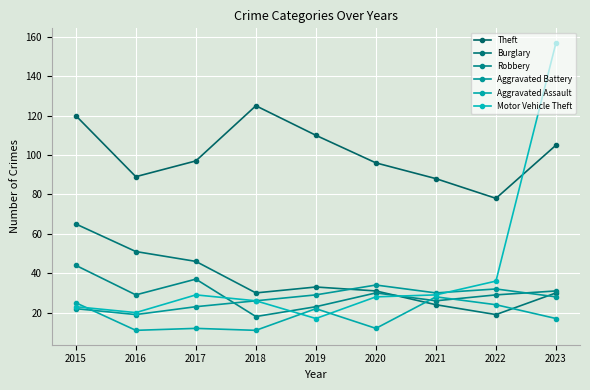

Reading left to right, transcribe all the data shown in this chart.

Theft: 2015=120	2016=89	2017=97	2018=125	2019=110	2020=96	2021=88	2022=78	2023=105
Burglary: 2015=65	2016=51	2017=46	2018=30	2019=33	2020=31	2021=24	2022=19	2023=30
Robbery: 2015=44	2016=29	2017=37	2018=18	2019=23	2020=30	2021=26	2022=29	2023=31
Aggravated Battery: 2015=22	2016=19	2017=23	2018=26	2019=29	2020=34	2021=30	2022=32	2023=28
Aggravated Assault: 2015=25	2016=11	2017=12	2018=11	2019=22	2020=12	2021=28	2022=24	2023=17
Motor Vehicle Theft: 2015=23	2016=20	2017=29	2018=26	2019=17	2020=28	2021=29	2022=36	2023=157